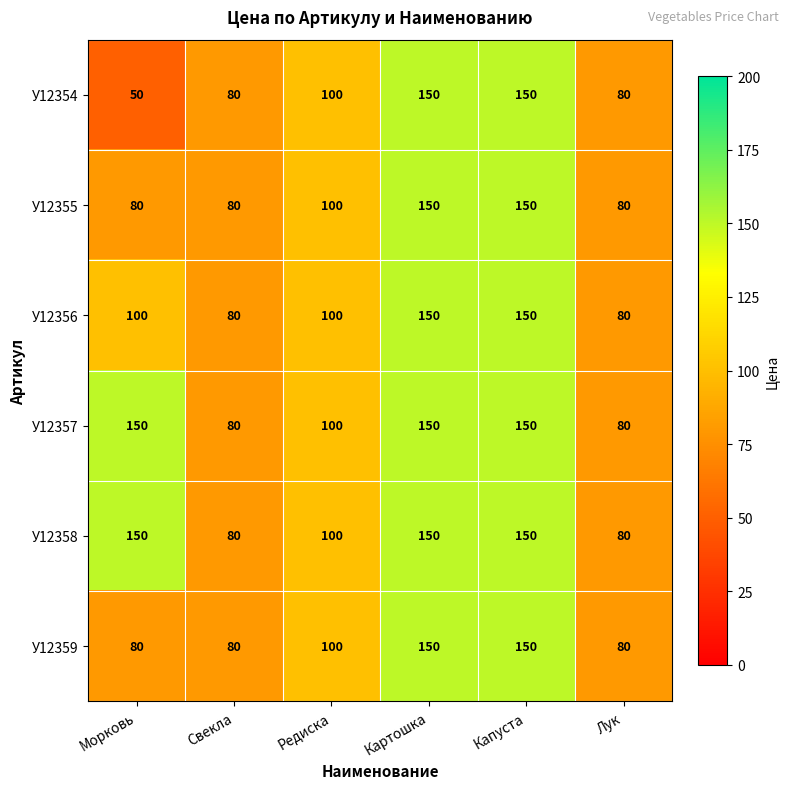

Count the number of data series in this chart.

6